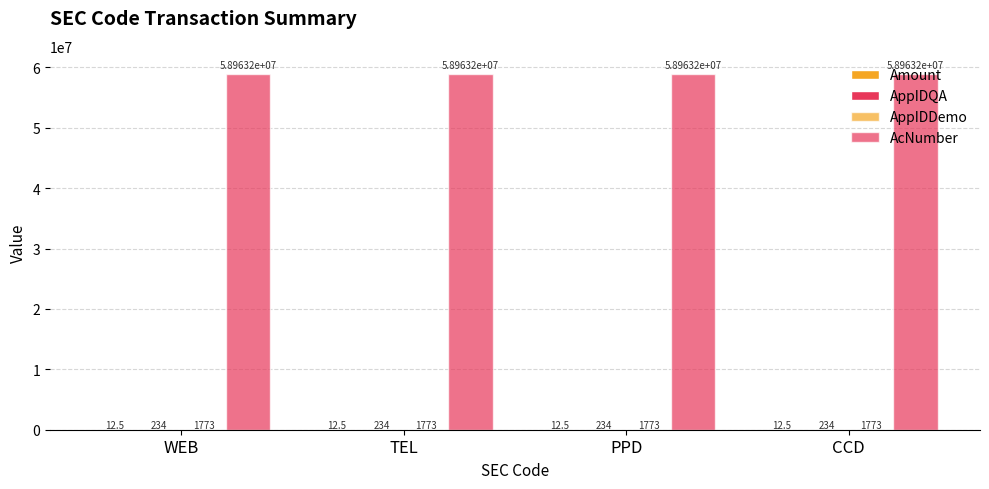

How many groups of bars are there?

4